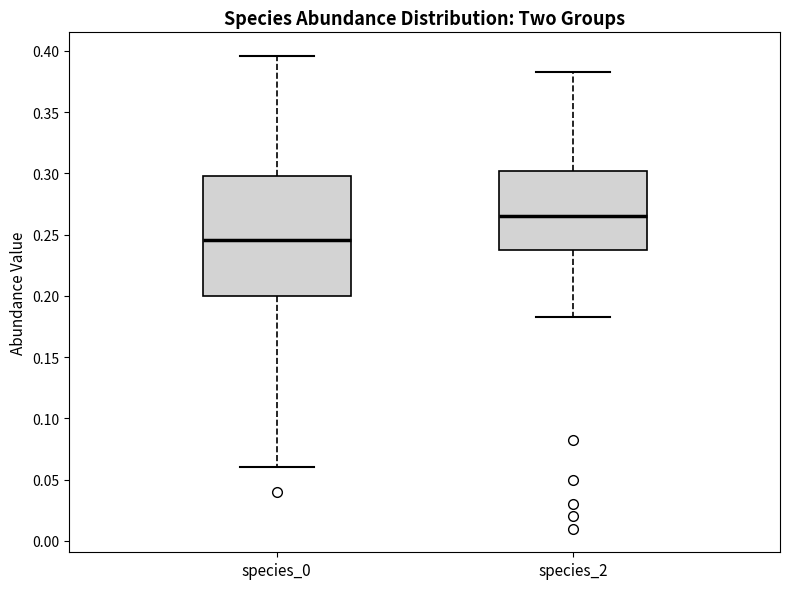

Comparing the boxes themselves (not the whiskers), which one is the tallest?

species_0